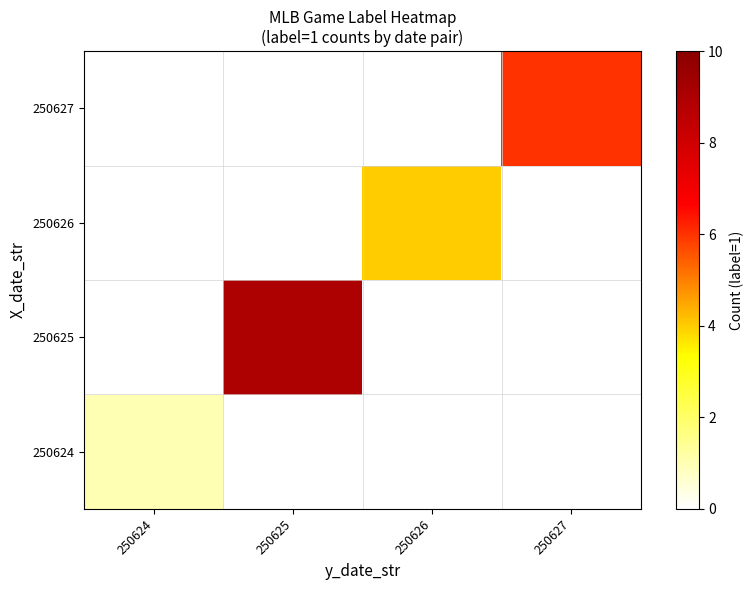

At which category is the sum across all series the highest?

250625